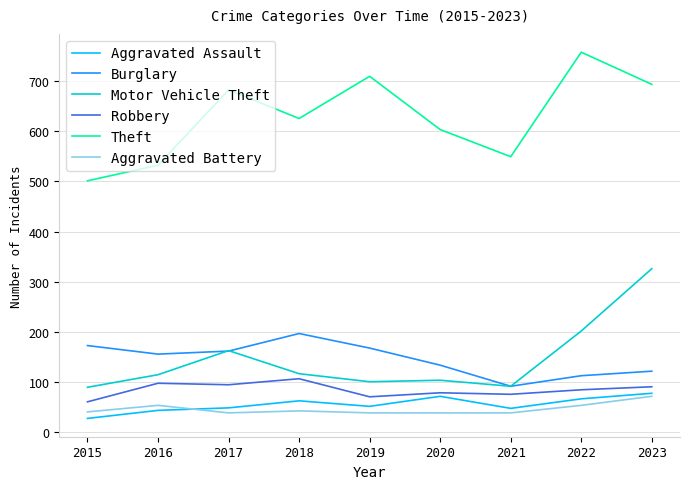

The Aggravated Assault series shows 24 at 2017. True or false?

False